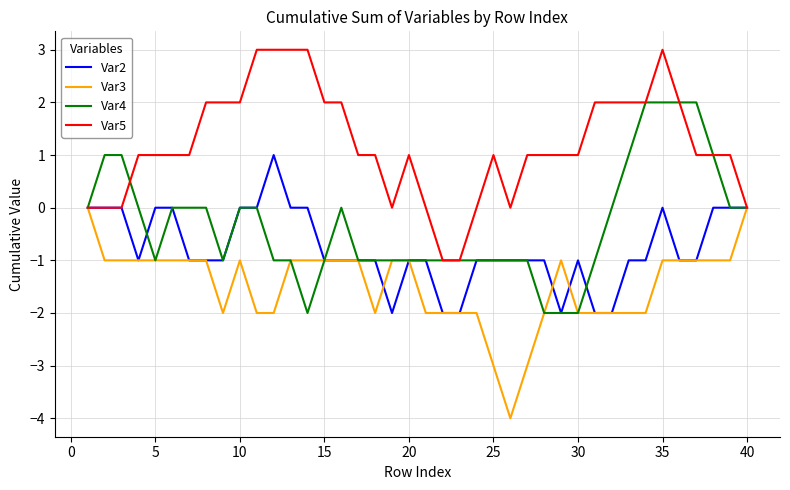

What is the maximum value for Var5?

3